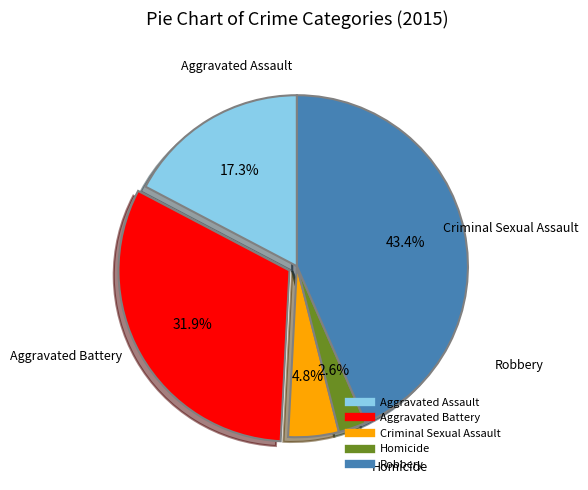

To the nearest percent, what portion does Robbery represent?

43%